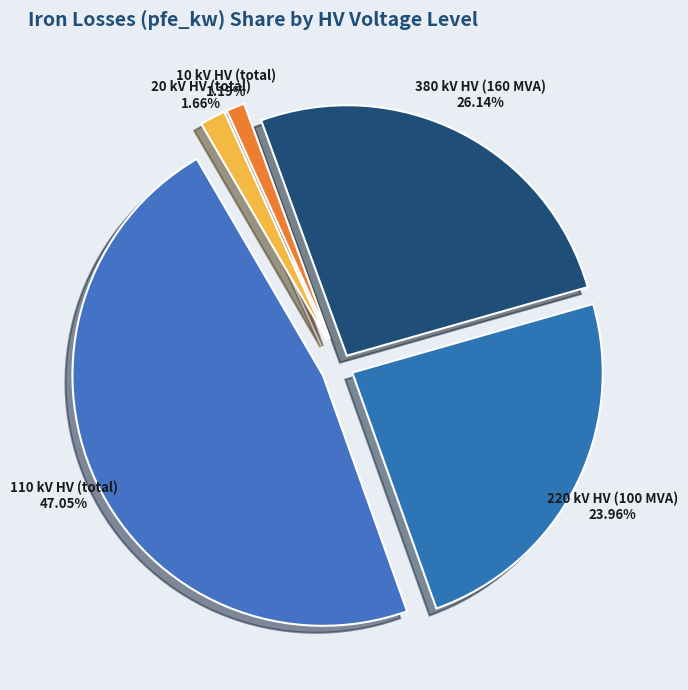

Is the sum of 220 kV HV (100 MVA) and 20 kV HV (total) greater than half?

No